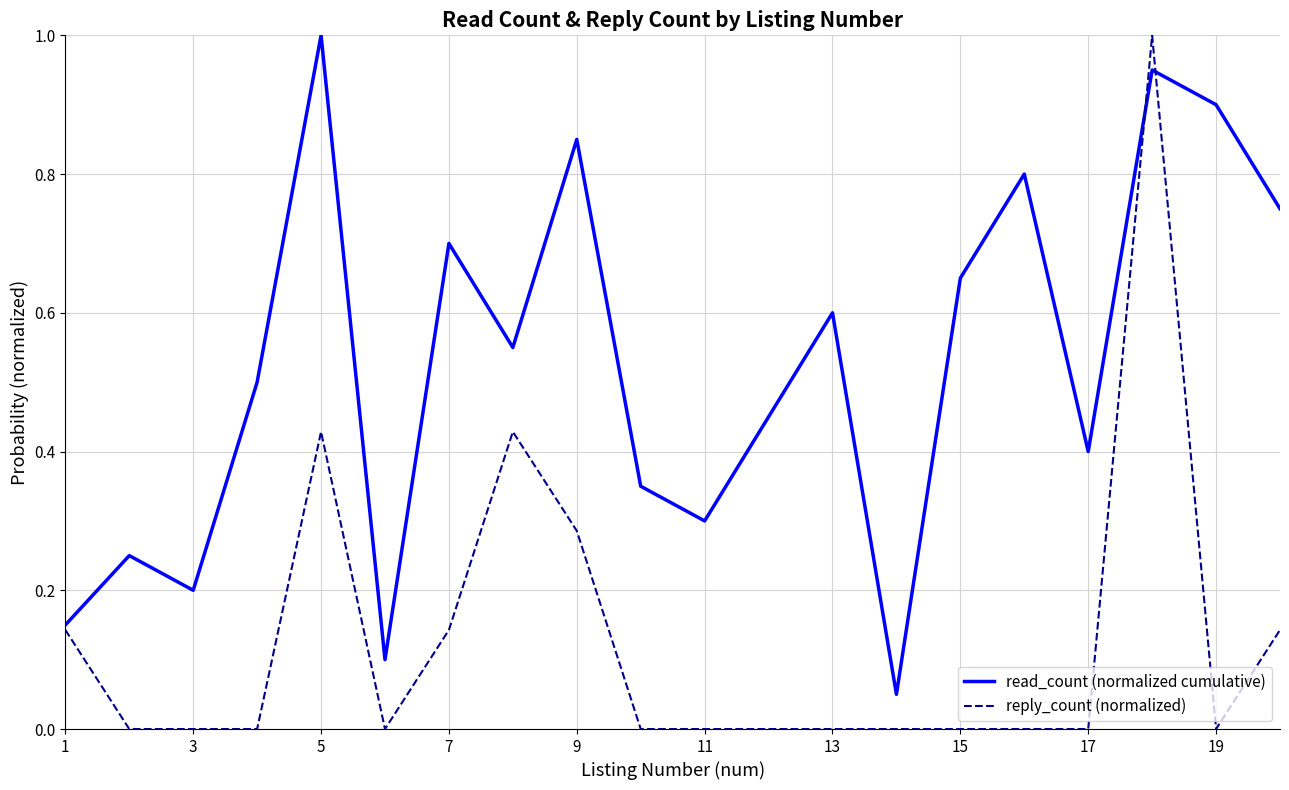

List the series in order of their overall mean, lowest first.

reply_count (normalized), read_count (normalized cumulative)